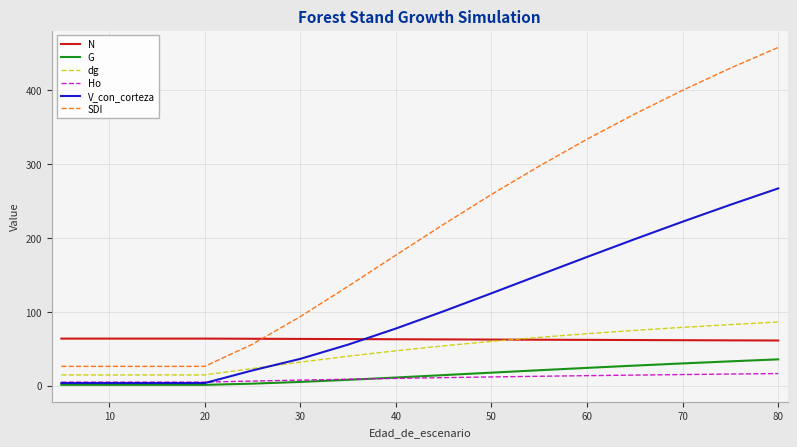

At how many categories does at least one series exceed 313?

5